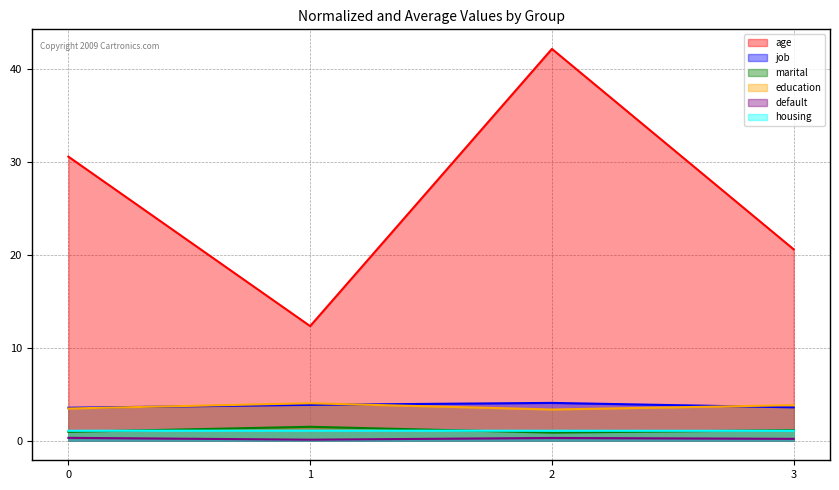

Is it true that marital equals 0.9 at 2?

True